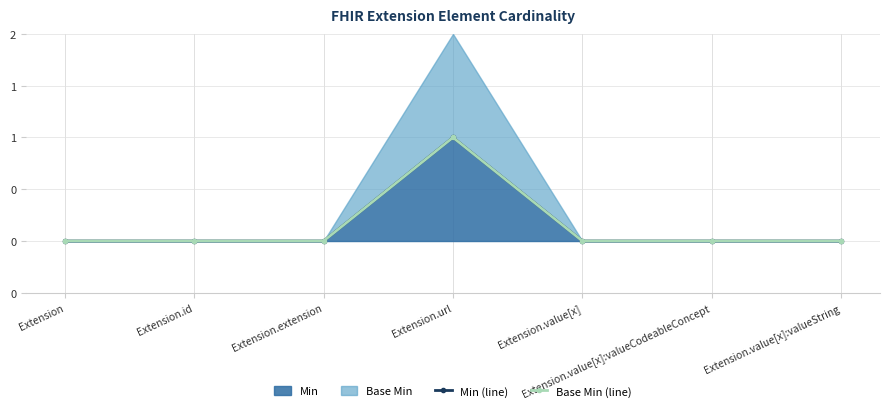

At which category is the sum across all series the highest?

Extension.url